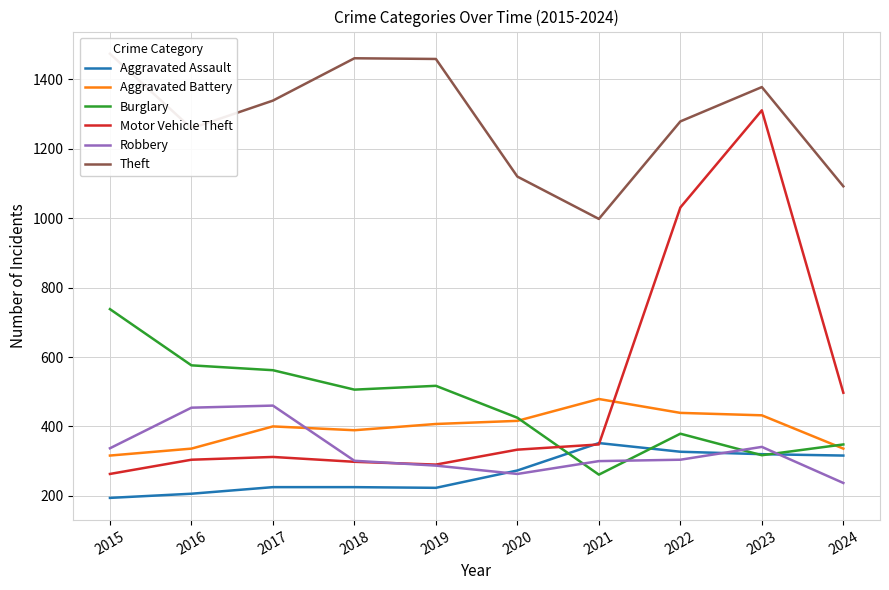

The Theft series shows 822 at 2019. True or false?

False